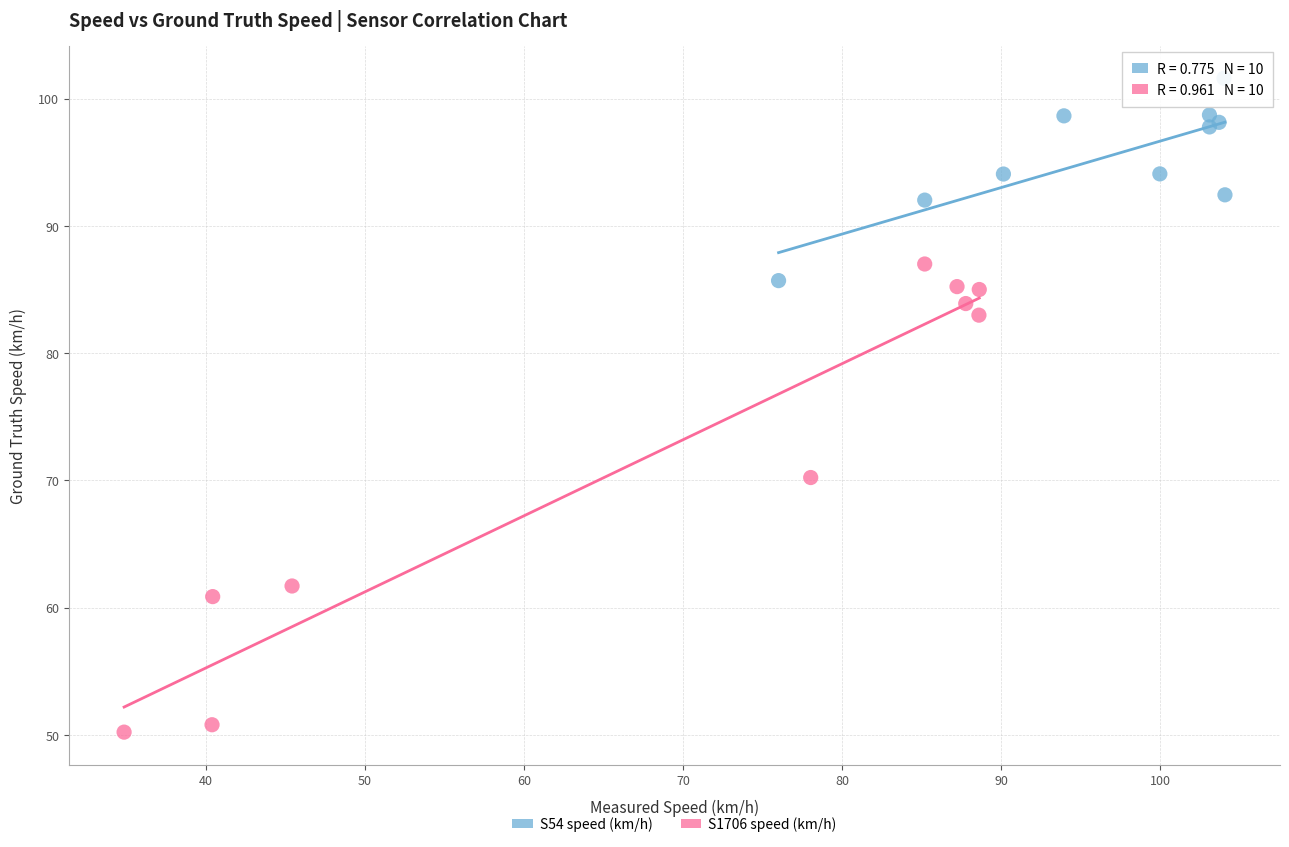

Which series contains the lowest Y value?

S1706 speed (km/h)